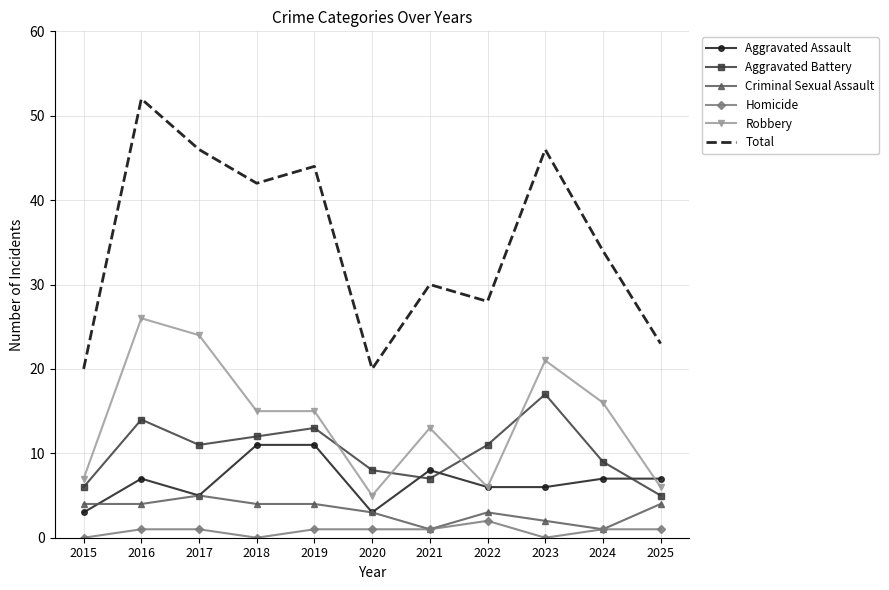

In Aggravated Battery, how many points are higher than both neighbors (excluding endpoints)?

3